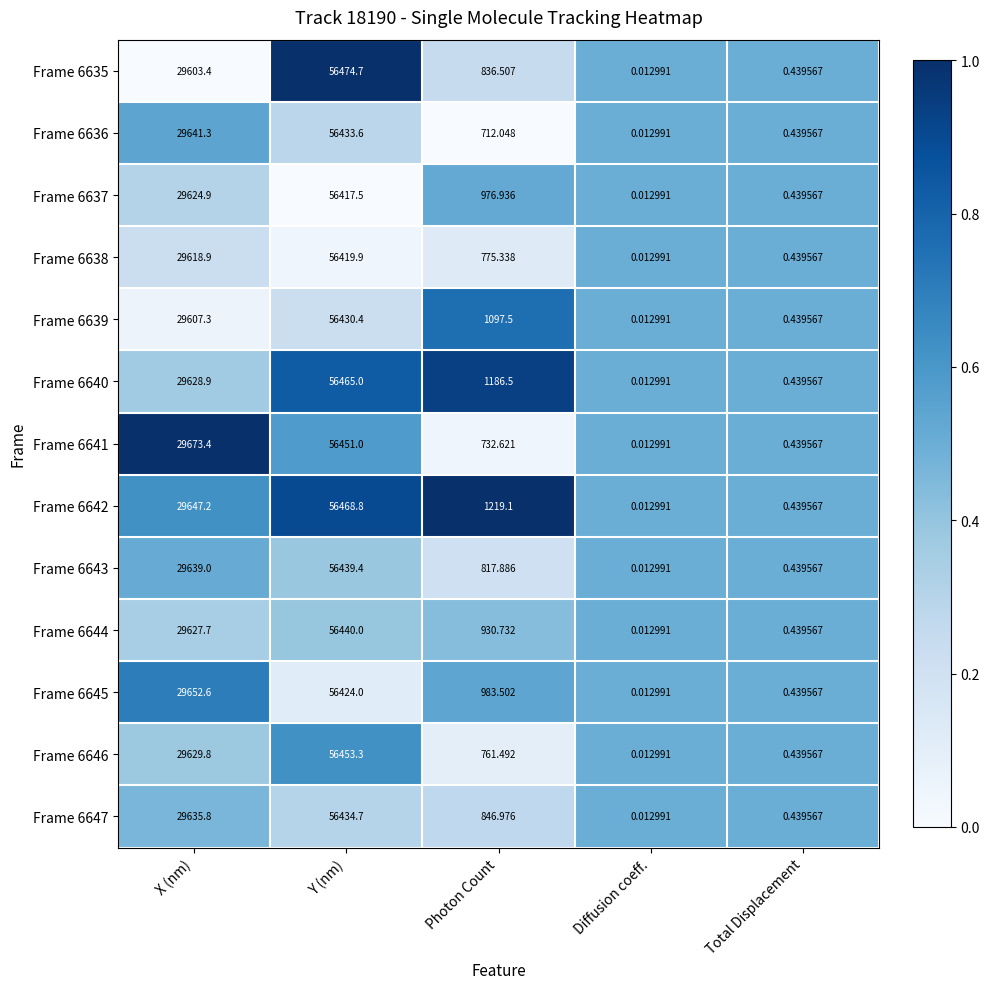

Which label corresponds to the largest value in the chart?

Y (nm)